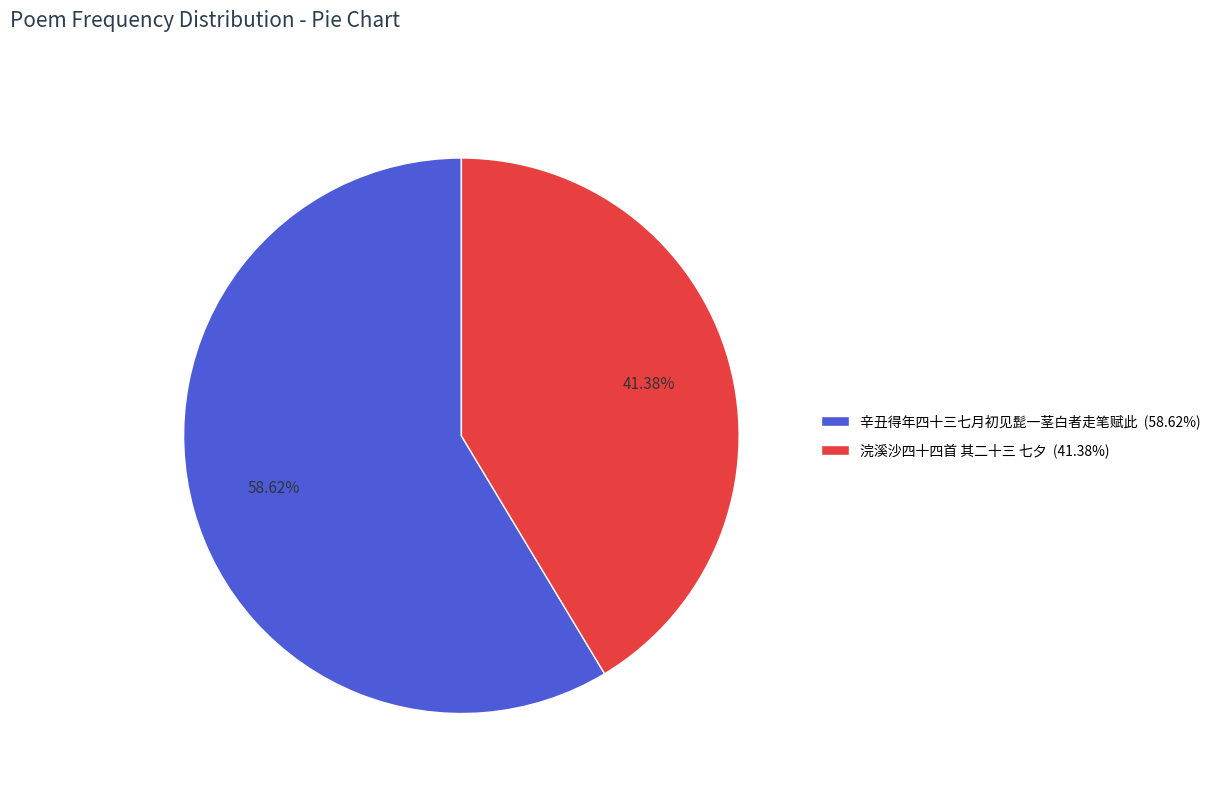

Which category has the smallest portion of the pie?

浣溪沙四十四首 其二十三 七夕